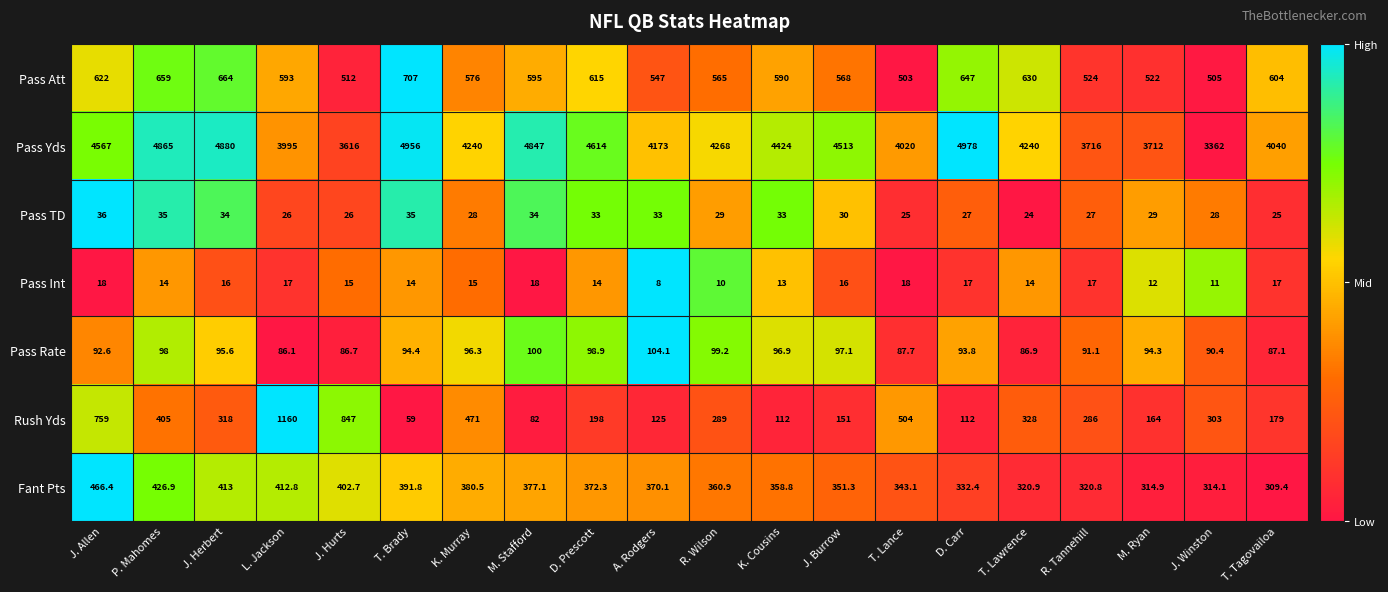

What is the difference between the Pass Rate values at R. Tannehill and D. Prescott?

7.8